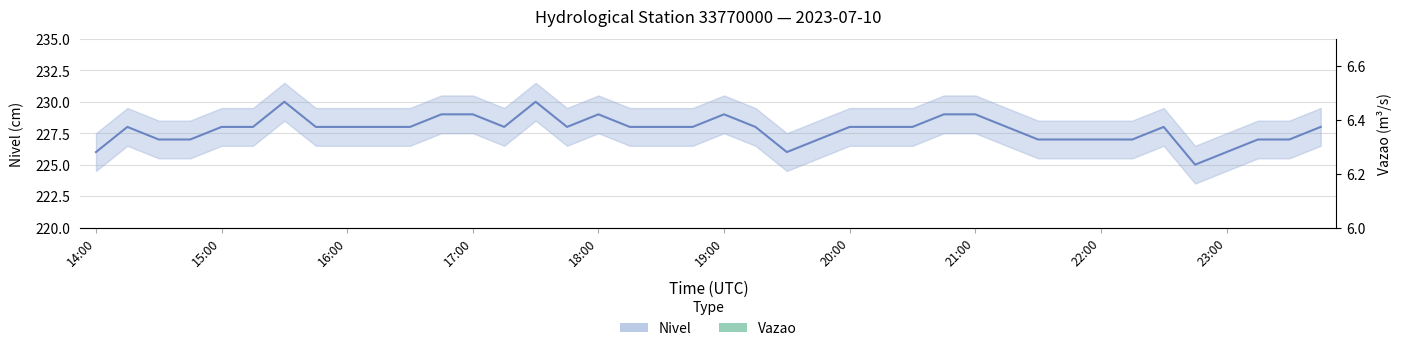

List the series in order of their peak value, highest first.

Nivel, Vazao